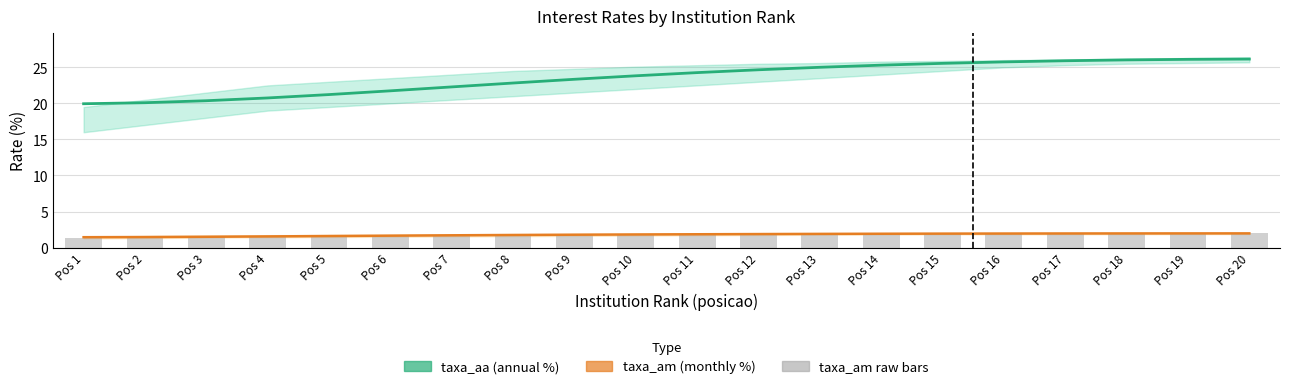

Which series changed the most between Pos 11 and Pos 13?

taxa_aa (annual %)